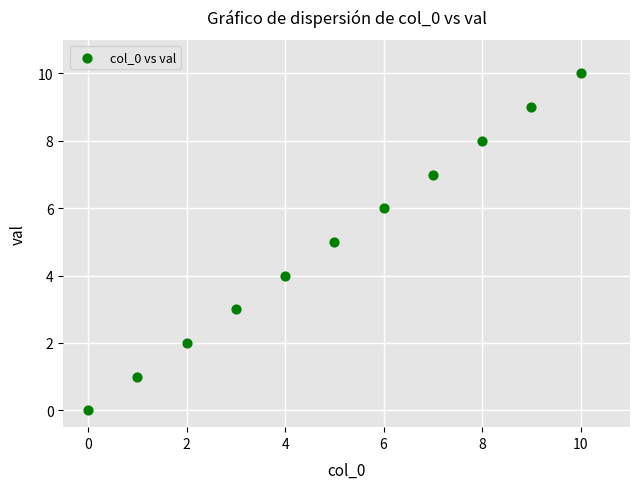

What is the range of Y values (max minus min)?

10